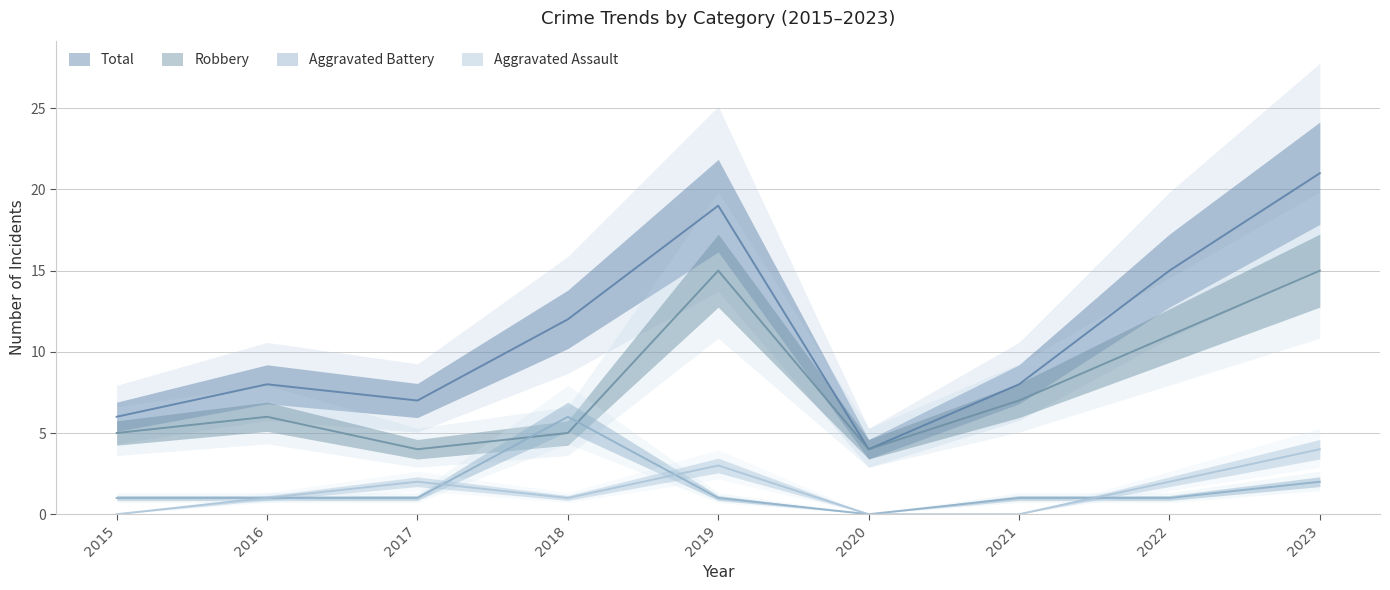

Reading right to left, list all the values displayed in this chart.

Aggravated Assault: 2023=4	2022=2	2021=0	2020=0	2019=3	2018=1	2017=2	2016=1	2015=0
Aggravated Battery: 2023=2	2022=1	2021=1	2020=0	2019=1	2018=6	2017=1	2016=1	2015=1
Robbery: 2023=15	2022=11	2021=7	2020=4	2019=15	2018=5	2017=4	2016=6	2015=5
Total: 2023=21	2022=15	2021=8	2020=4	2019=19	2018=12	2017=7	2016=8	2015=6